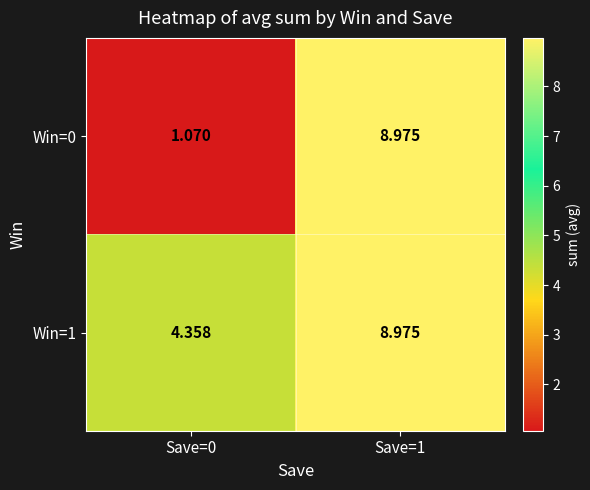

Is the value of Win=1 at Save=0 greater than the value of Win=0 at Save=1?

No